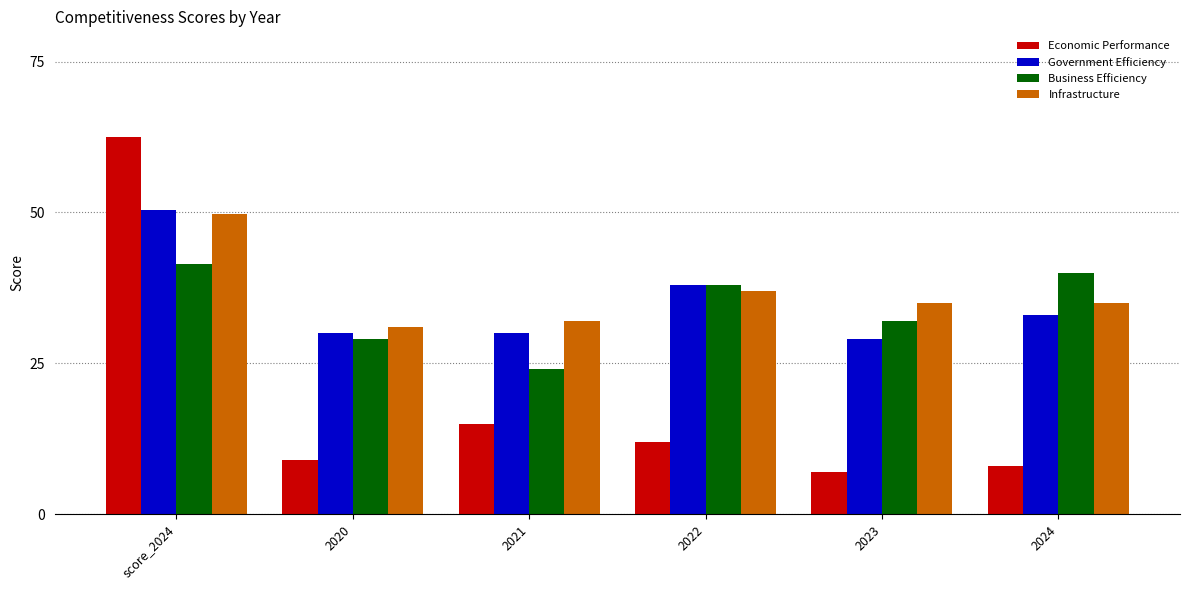

True or false: Economic Performance has a value of 15.0 at 2021.

True